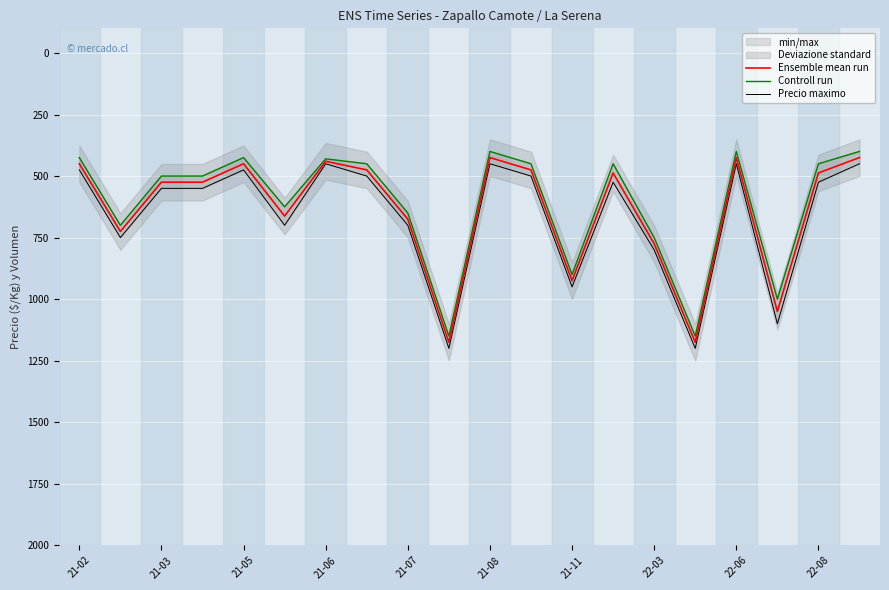

What is the minimum value for Ensemble mean run?

425.0